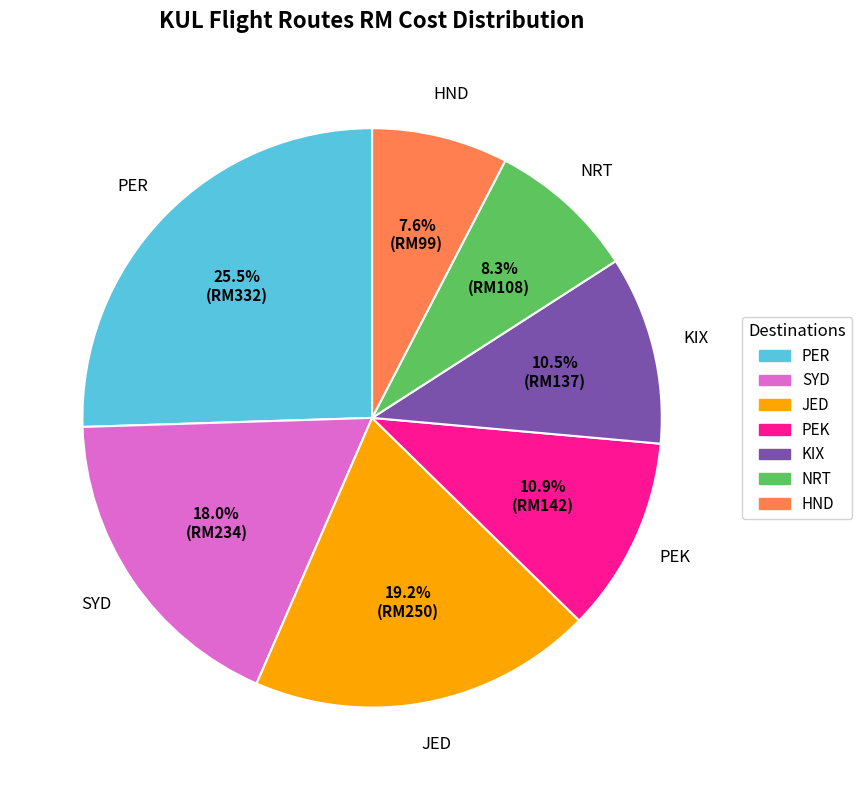

Which slice is the smallest?

HND